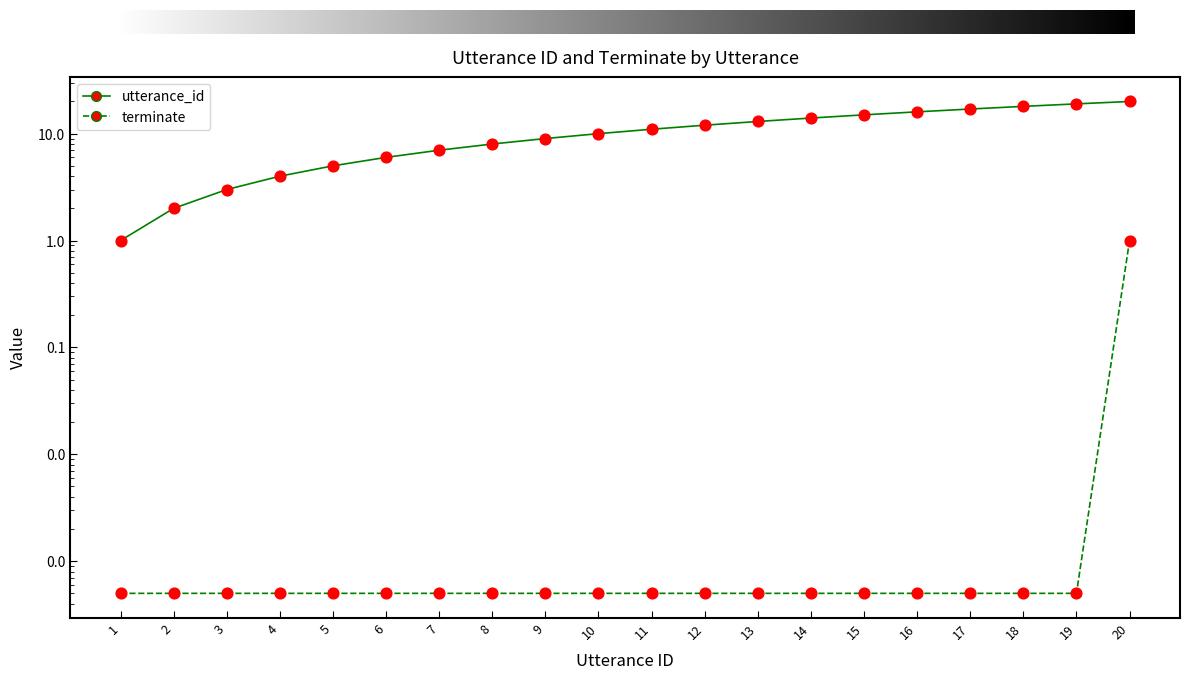

At how many categories does at least one series exceed 10?

10